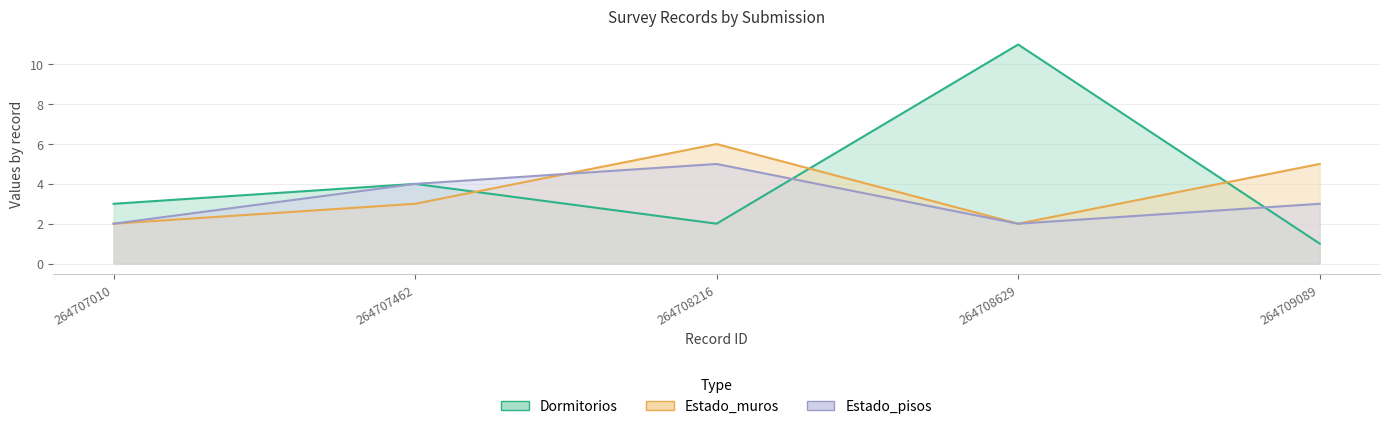

Reading left to right, what are all the values shown in this chart?

Dormitorios: 3	4	2	11	1
Estado_muros: 2	3	6	2	5
Estado_pisos: 2	4	5	2	3